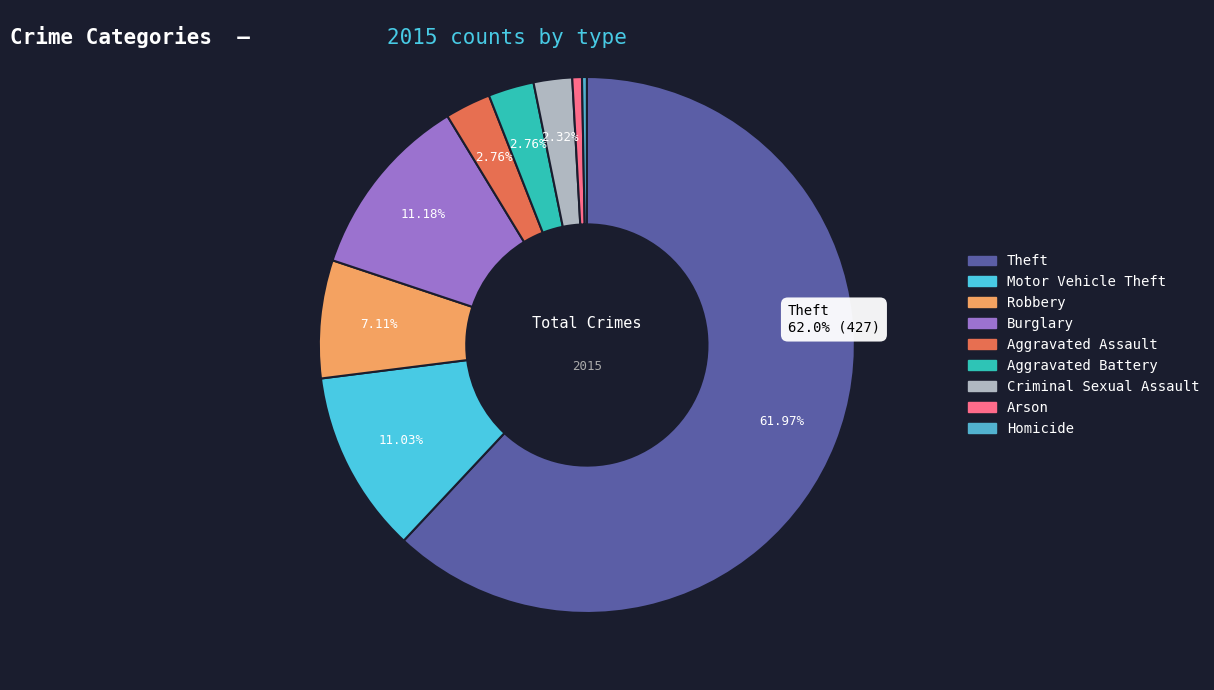

Which category has the smallest portion of the pie?

Homicide